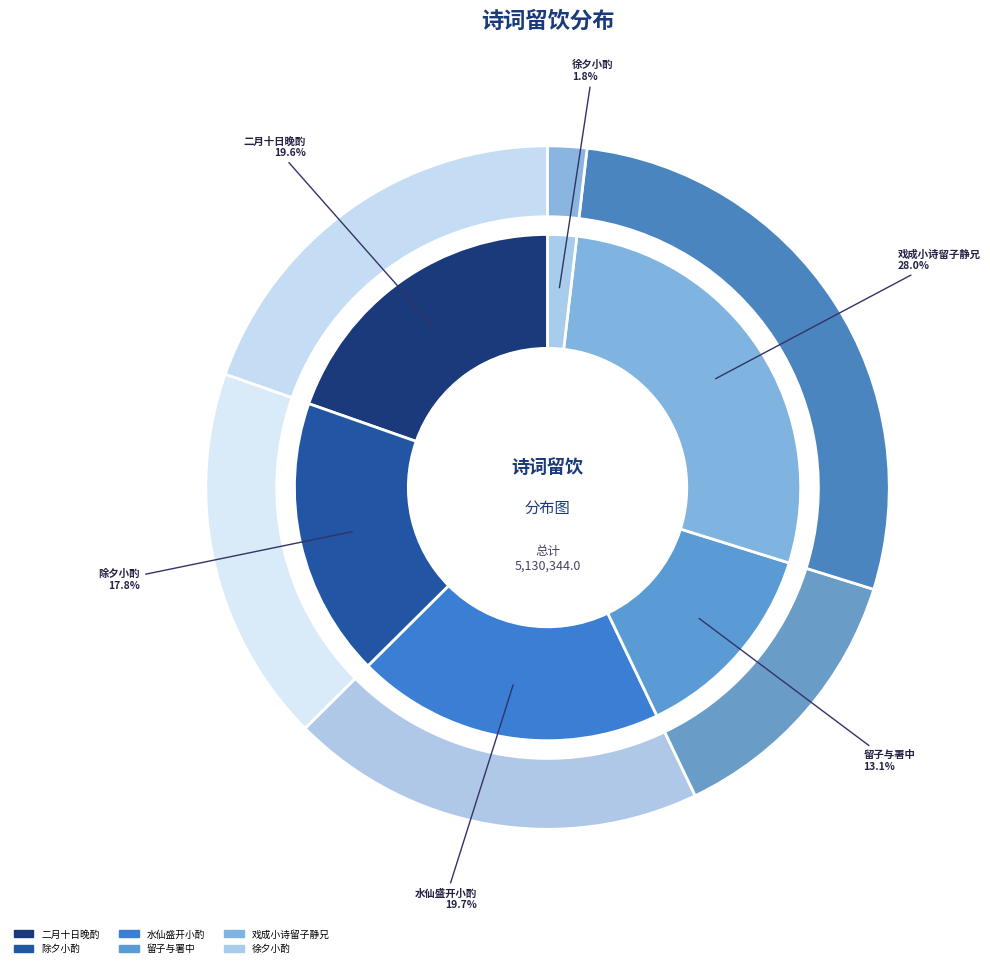

Which category has the biggest portion of the pie?

戏成小诗留子静兄